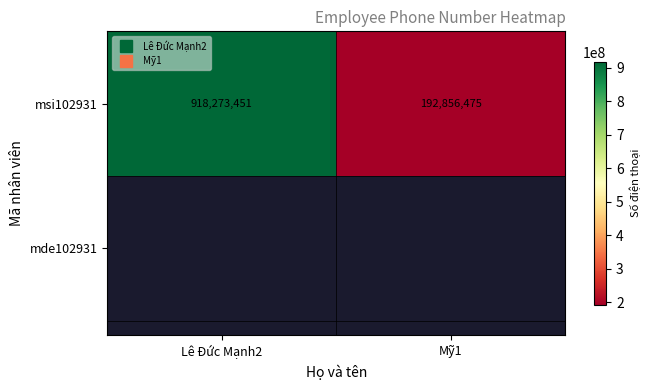

Which label corresponds to the smallest value in the chart?

Mỹ1